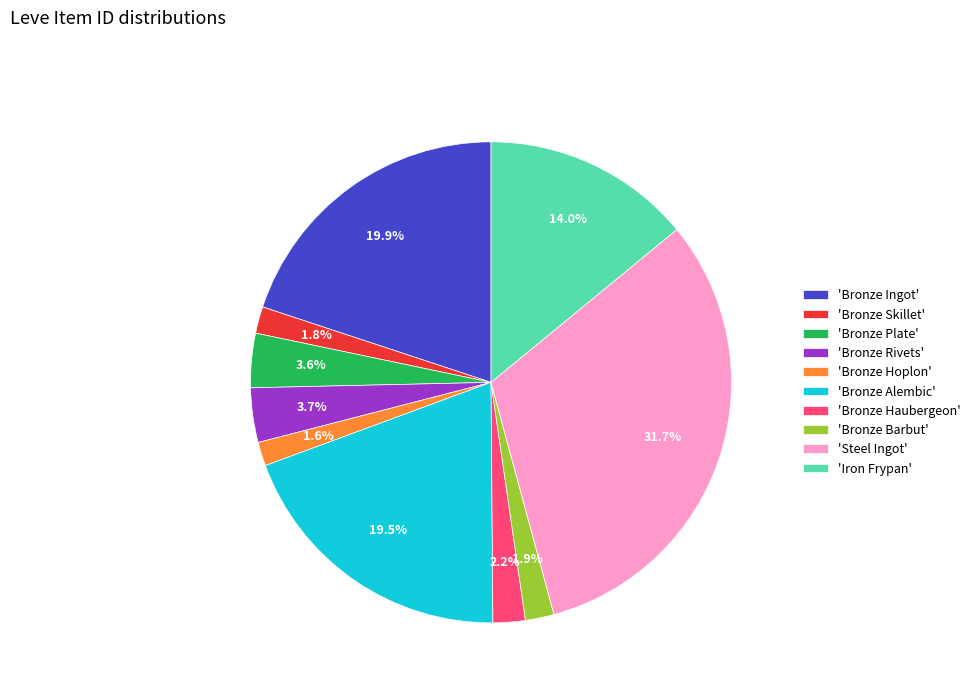

Which has a higher value, 'Bronze Ingot' or 'Iron Frypan'?

'Bronze Ingot'